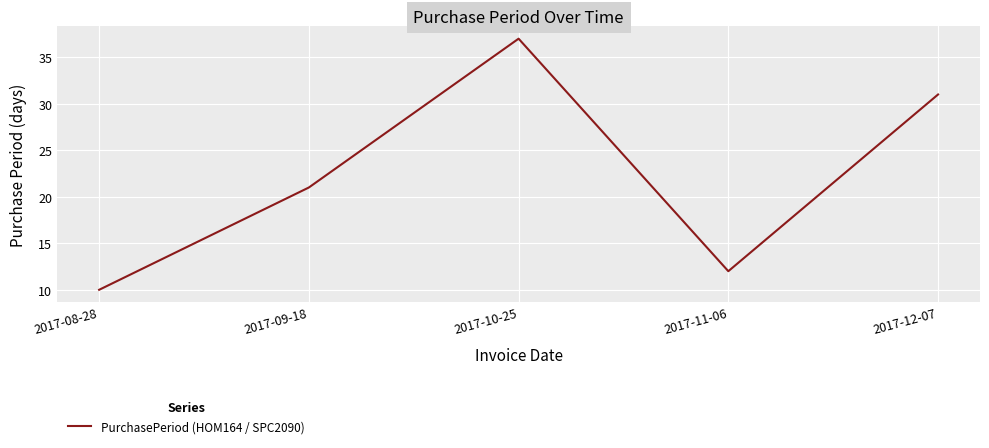

Is it true that the value at 2017-10-25 is 66?

False